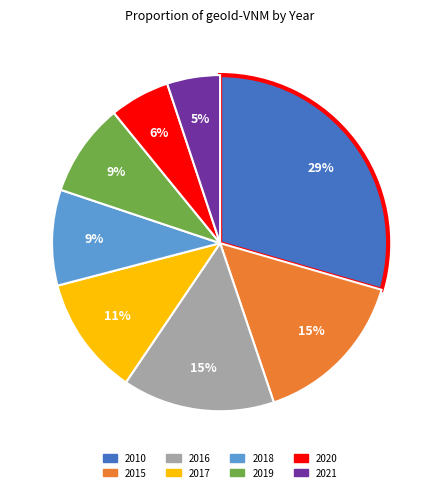

True or false: 2020 accounts for 6% of the total.

True